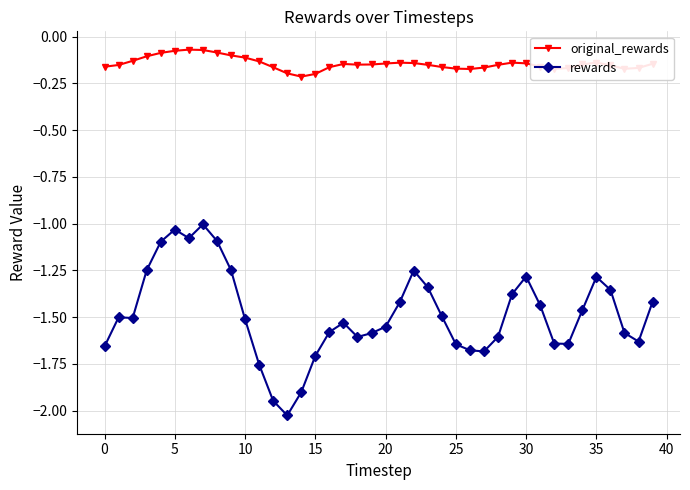

What is the difference between the second highest and second lowest values in the rewards series?

0.9